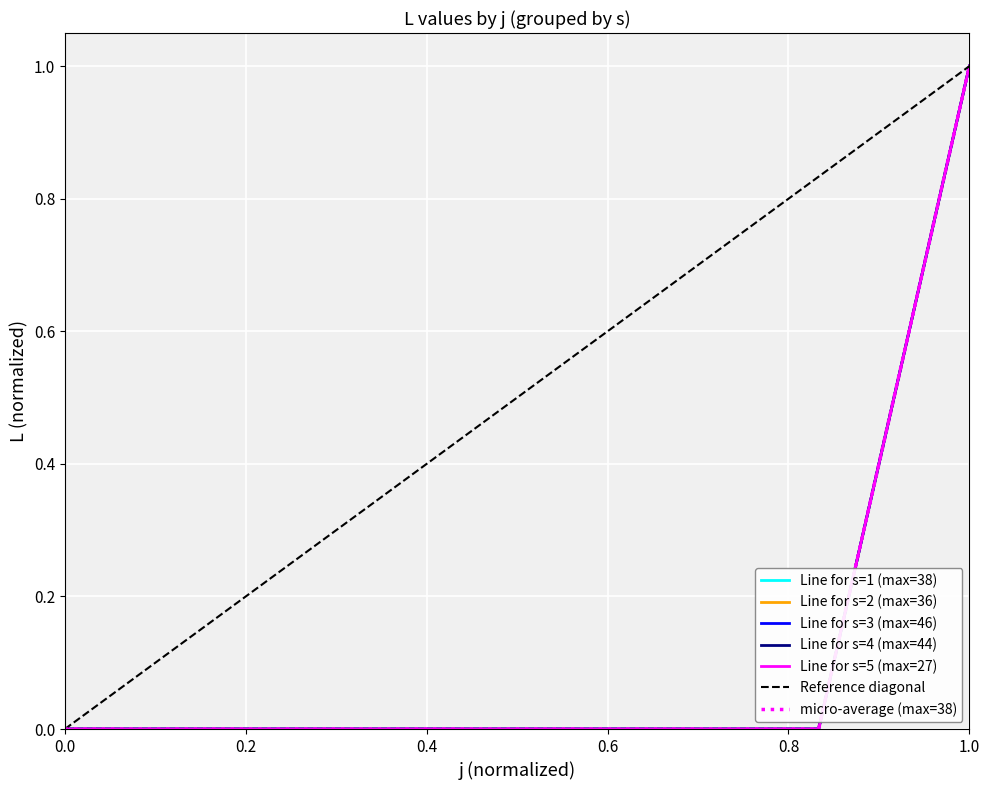

Count the number of data series in this chart.

5